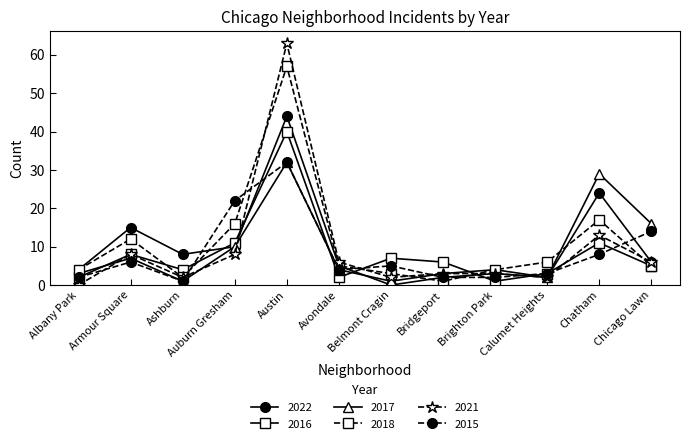

What value does the 2018 series have at Austin?

57